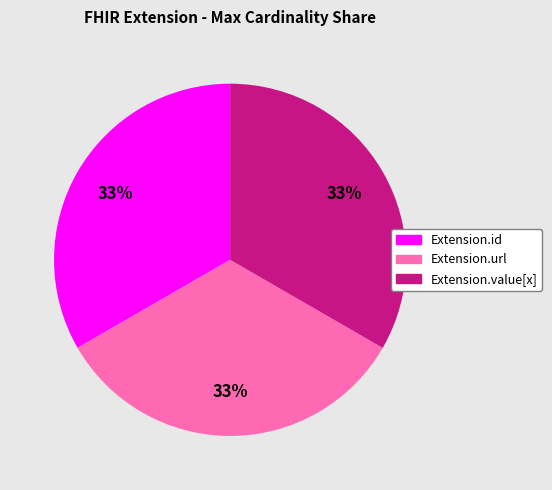

True or false: Extension.url accounts for 44% of the total.

False